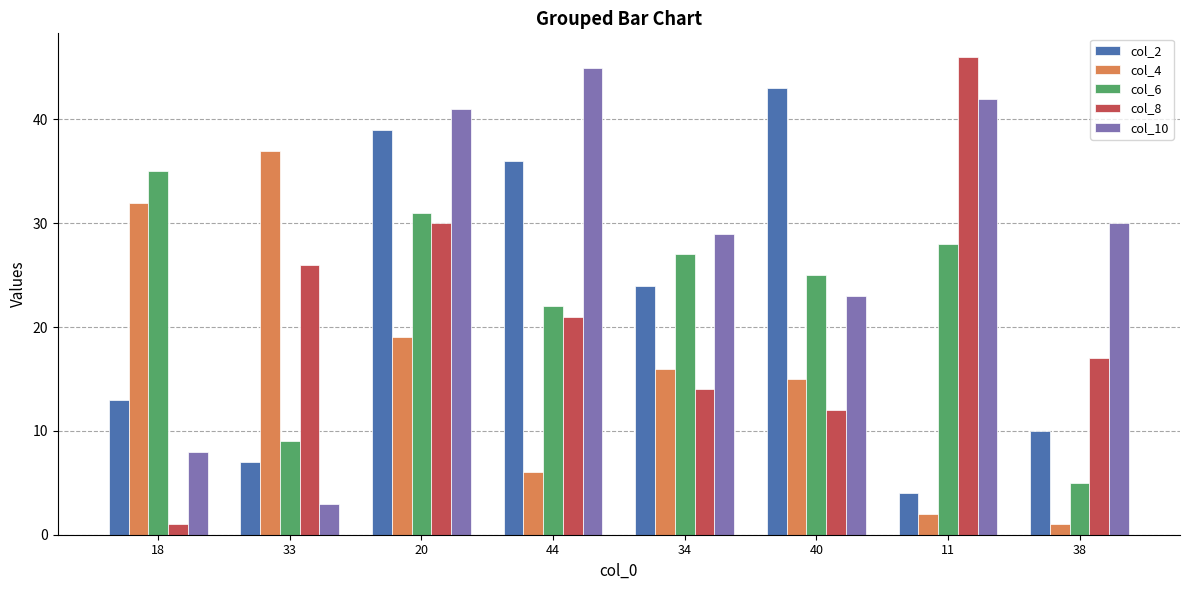

Does the chart contain any negative values?

No